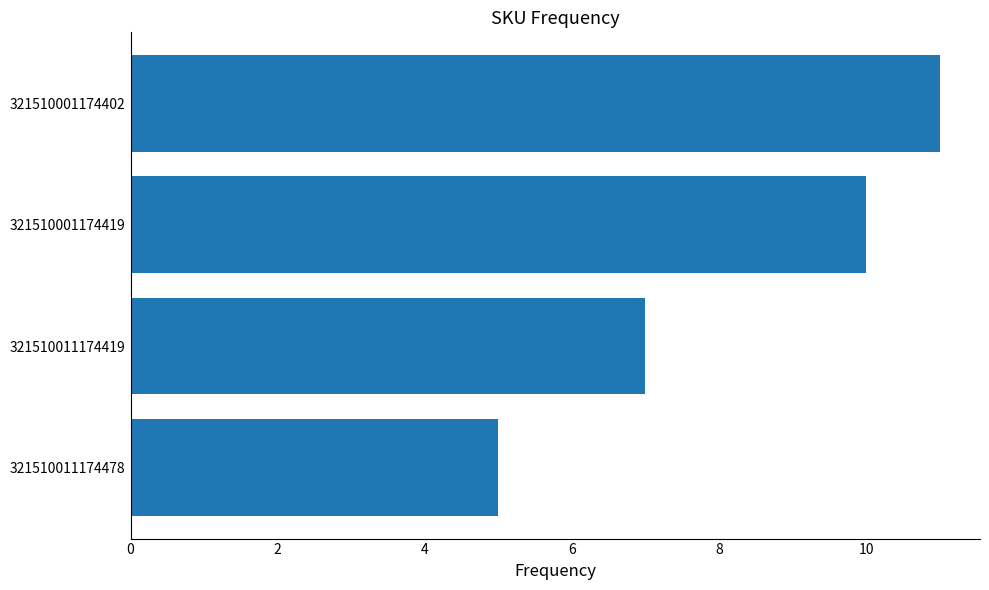

What is the difference between the second highest and second lowest values?

3